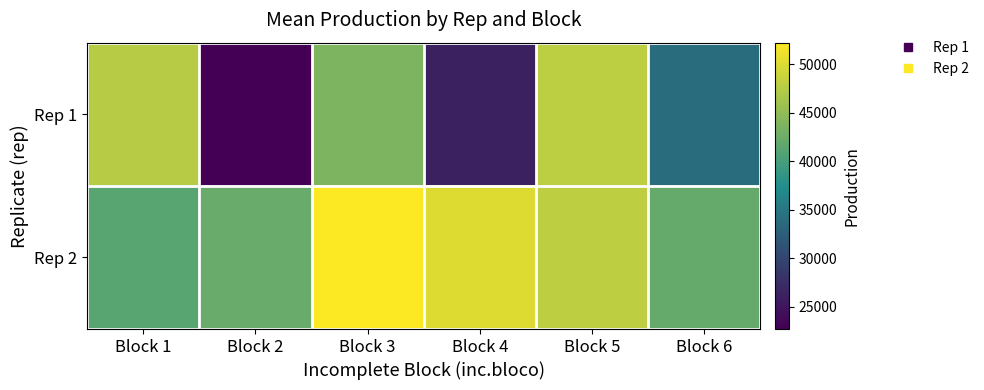

What is the spread (max minus min) of values at Block 1?

6324.8